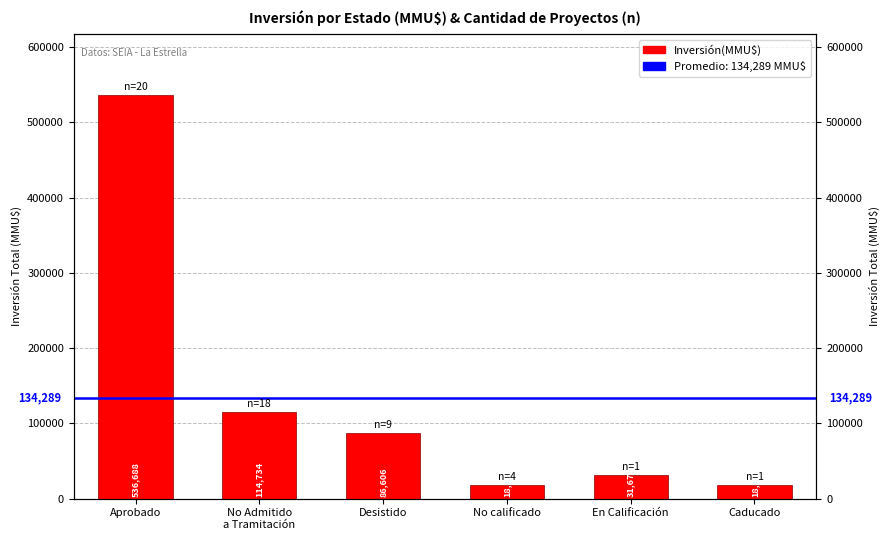

Rank the categories by value from highest to lowest.

Aprobado, No Admitido
a Tramitación, Desistido, En Calificación, No calificado, Caducado